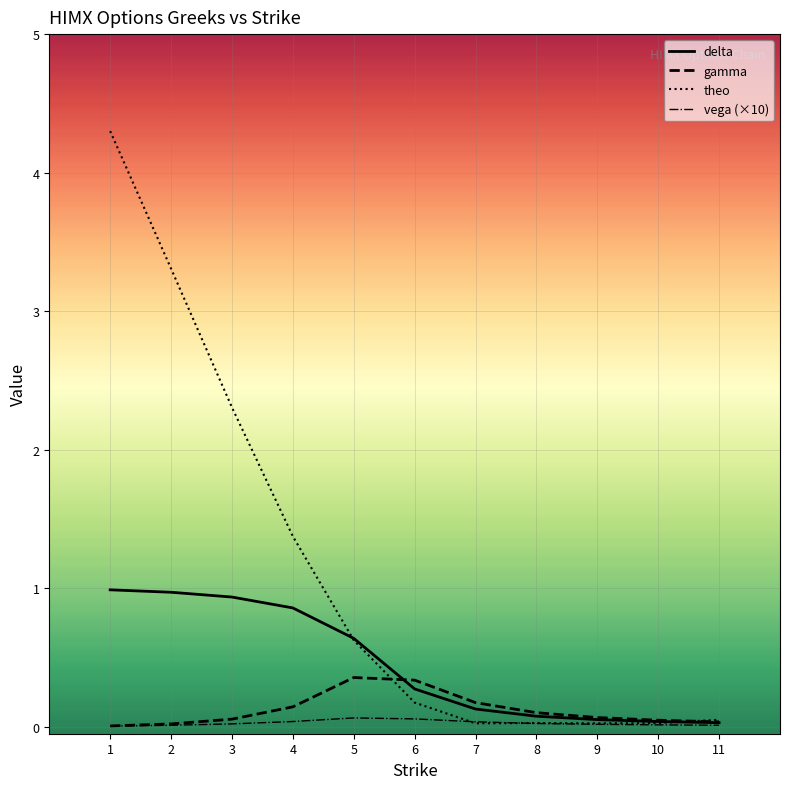

List the labels in order of vega value, largest first.

5, 6, 4, 7, 8, 3, 9, 10, 2, 11, 1